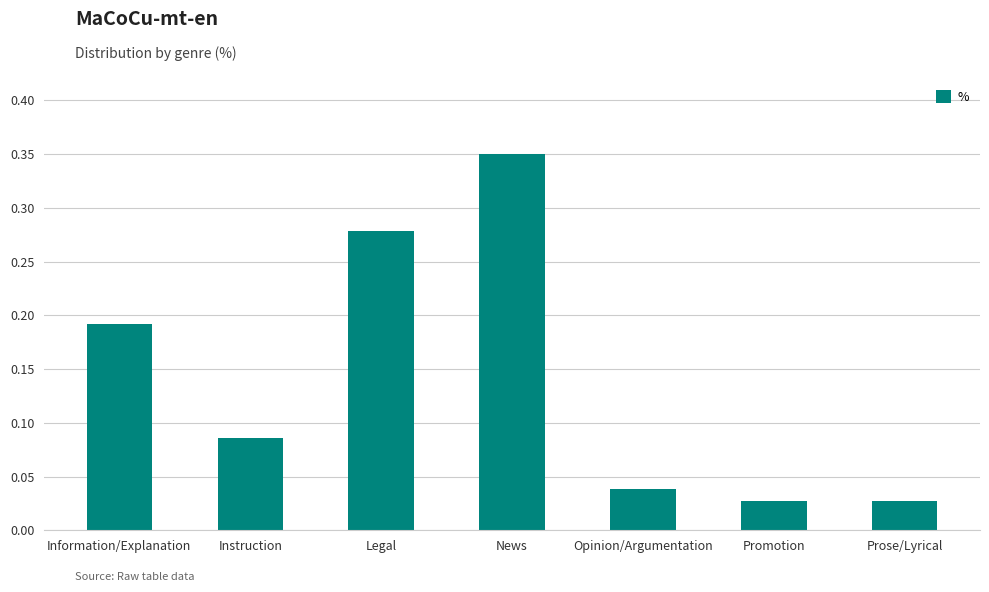

What is the sum of all values?

1.0